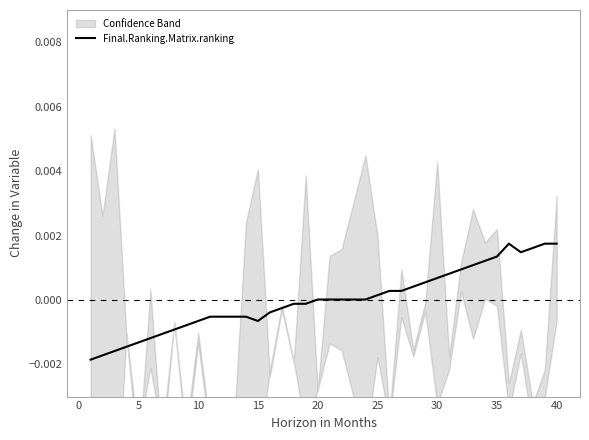

How many lines are shown in the chart?

1